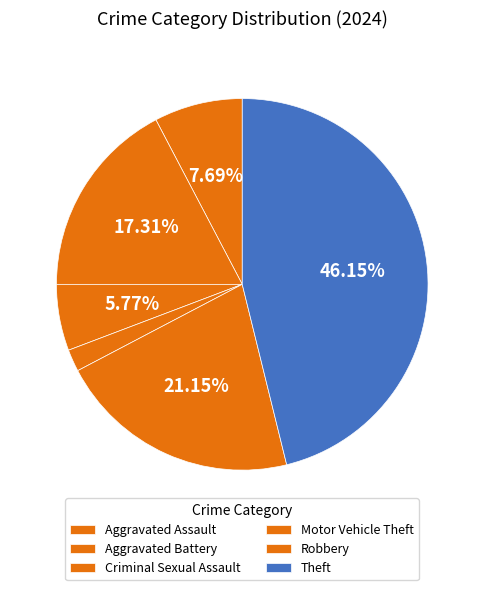

Count the number of slices in the pie.

6